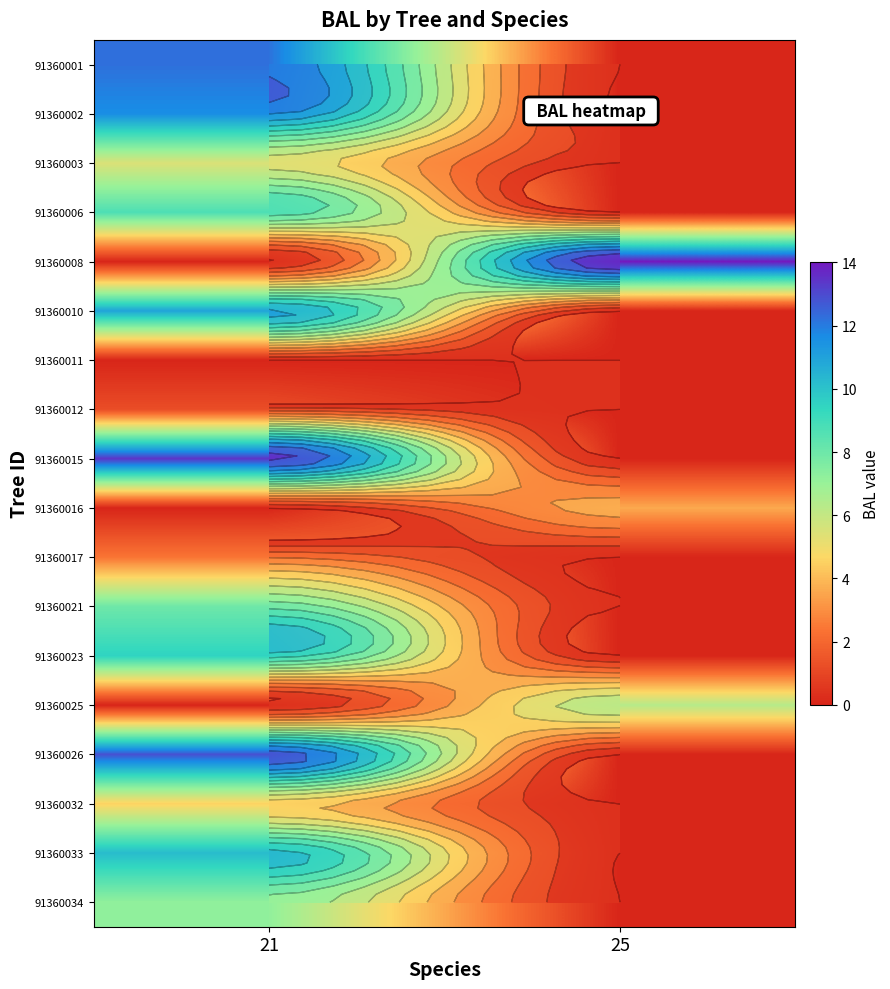

Where does the 91360015 series first go above 13?

21